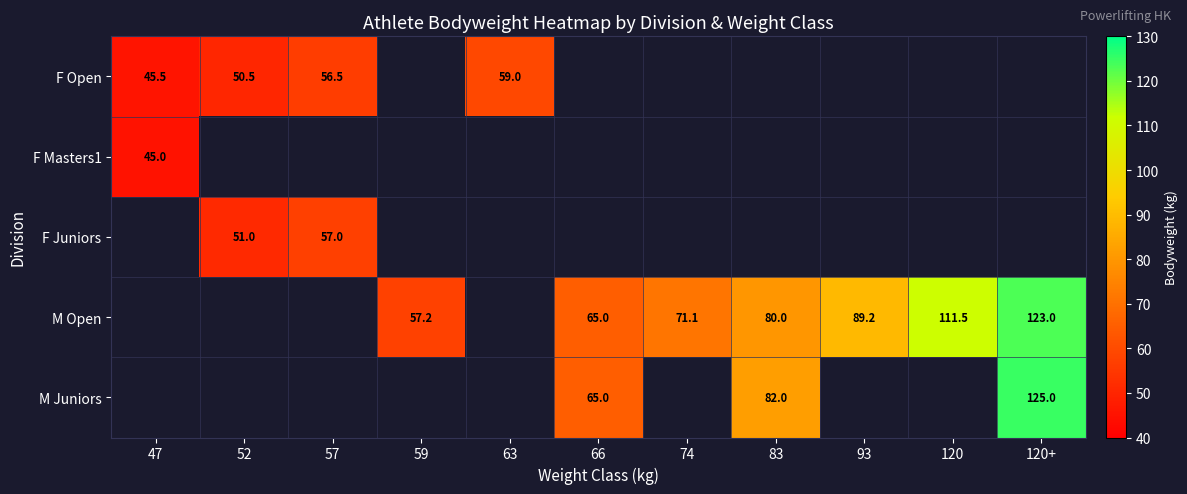

At how many categories does at least one series exceed 81?

4